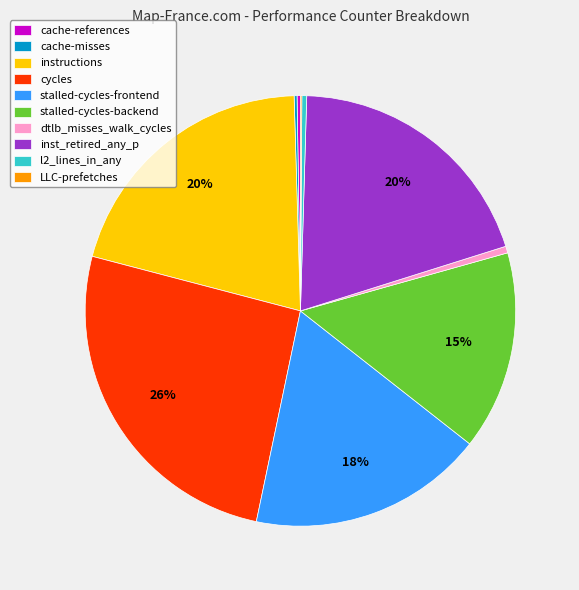

Combined, do l2_lines_in_any and instructions account for over 50%?

No